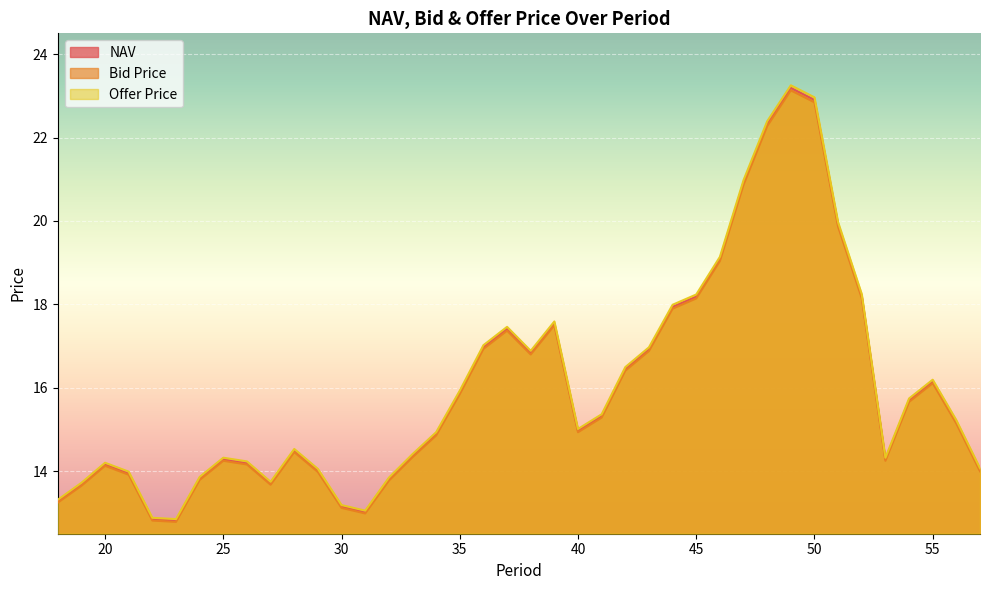

What is the sum of all NAV values?

640.9